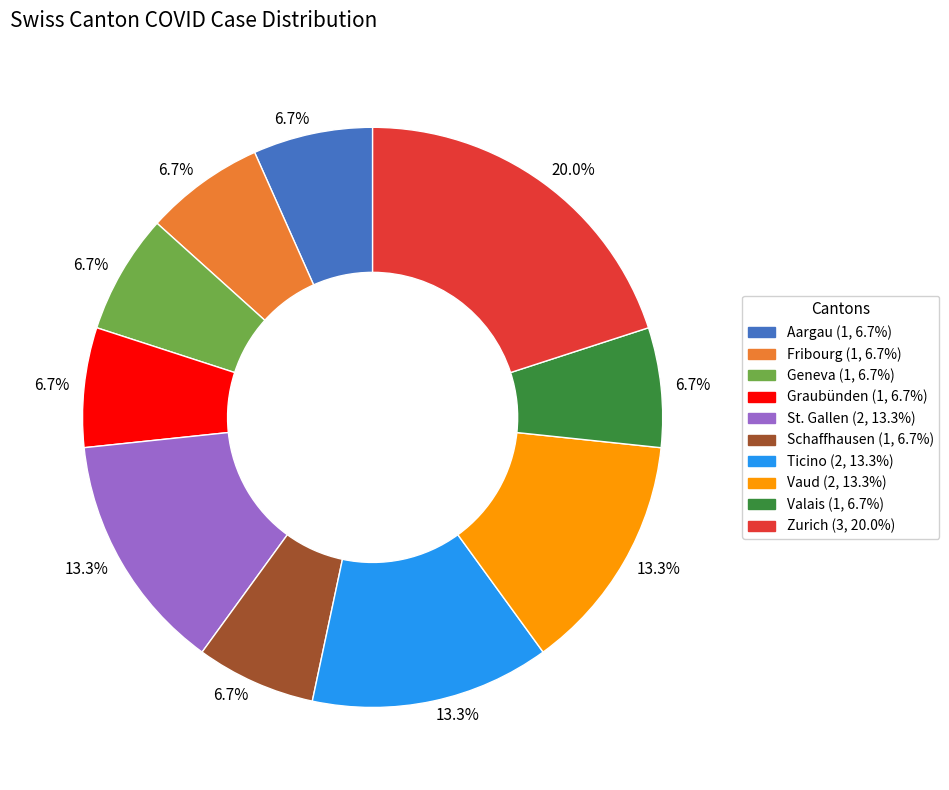

Is there a majority slice in this chart?

No